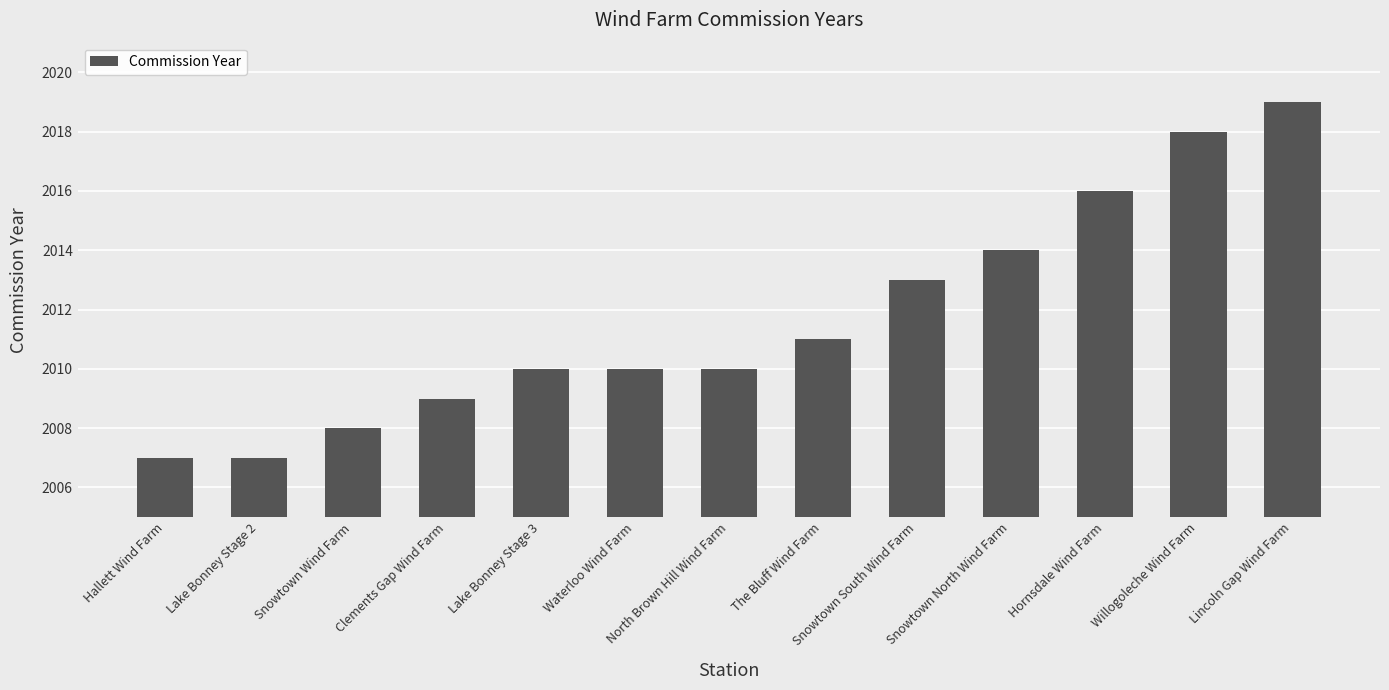

Reading right to left, extract all data points from this chart.

Lincoln Gap Wind Farm=2019	Willogoleche Wind Farm=2018	Hornsdale Wind Farm=2016	Snowtown North Wind Farm=2014	Snowtown South Wind Farm=2013	The Bluff Wind Farm=2011	North Brown Hill Wind Farm=2010	Waterloo Wind Farm=2010	Lake Bonney Stage 3=2010	Clements Gap Wind Farm=2009	Snowtown Wind Farm=2008	Lake Bonney Stage 2=2007	Hallett Wind Farm=2007